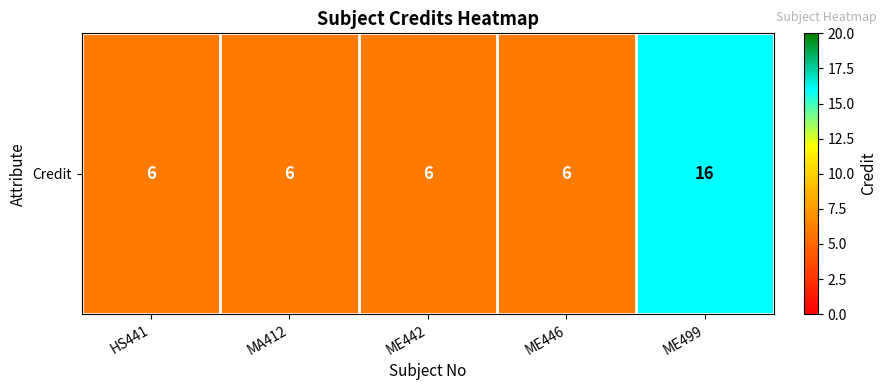

Count the number of values greater than 6.

1